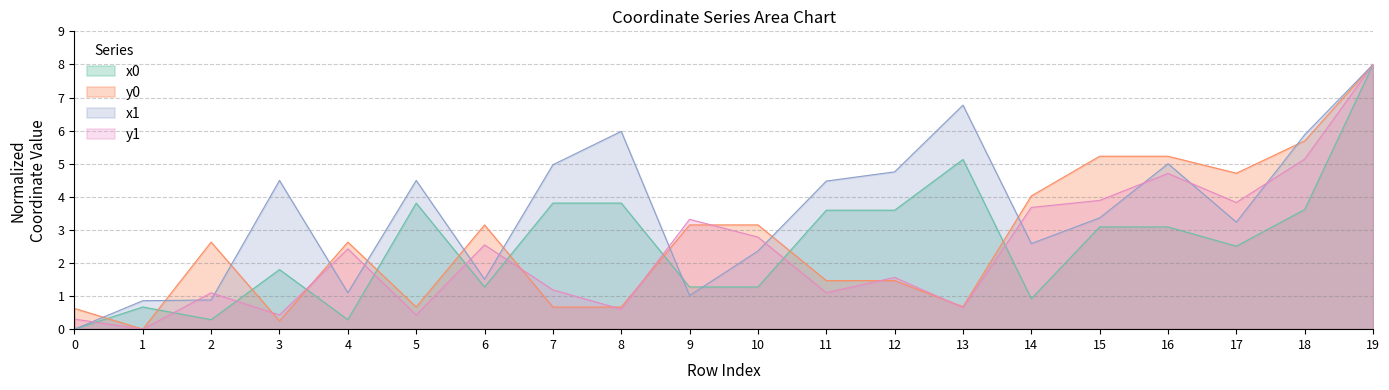

How many values in y0 are above zero?

19